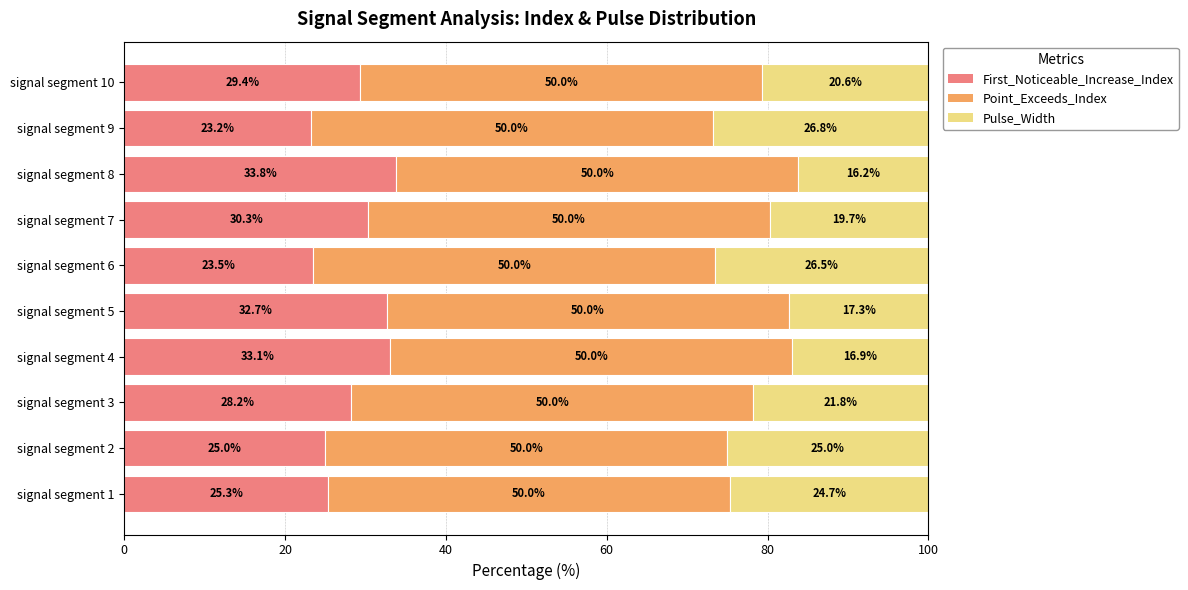

What is the total value across all series at signal segment 9?

100.0